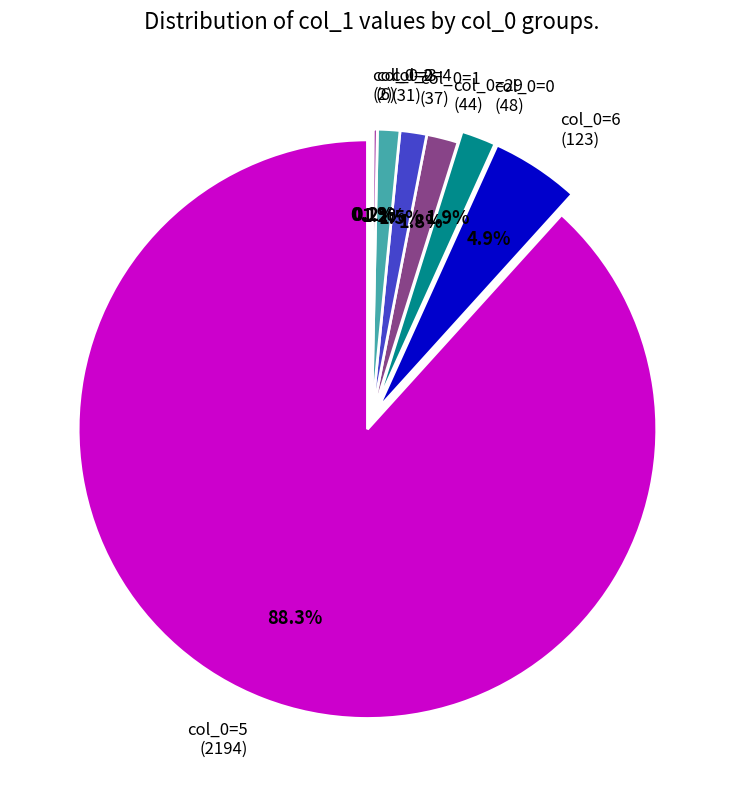

Combined, do 5 and 4 account for over 50%?

Yes